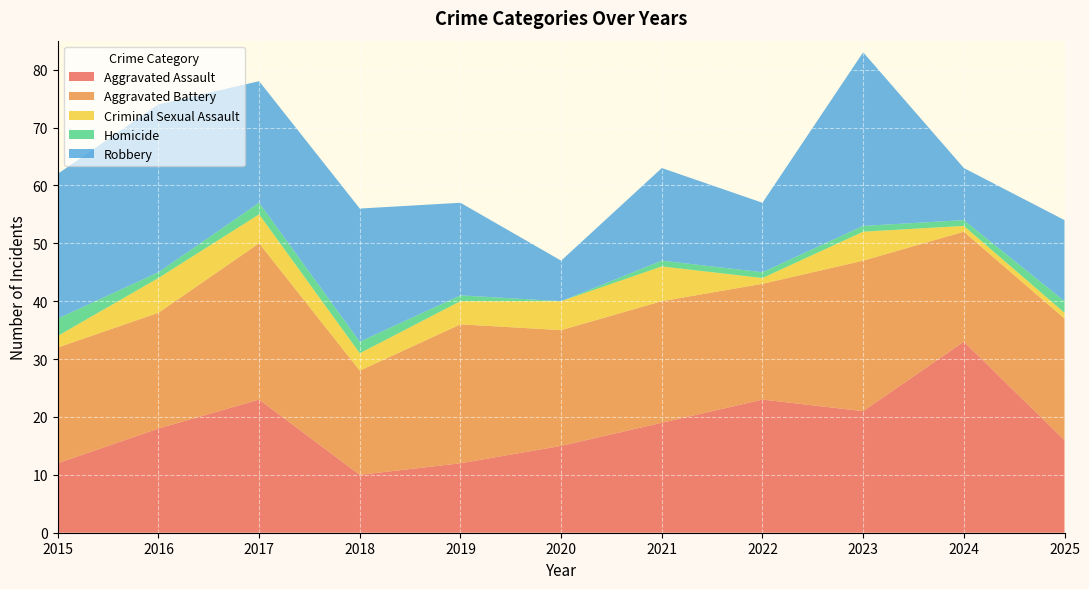

Reading left to right, what are all the values shown in this chart?

Aggravated Assault: 2015=12	2016=18	2017=23	2018=10	2019=12	2020=15	2021=19	2022=23	2023=21	2024=33	2025=16
Aggravated Battery: 2015=20	2016=20	2017=27	2018=18	2019=24	2020=20	2021=21	2022=20	2023=26	2024=19	2025=21
Criminal Sexual Assault: 2015=2	2016=6	2017=5	2018=3	2019=4	2020=5	2021=6	2022=1	2023=5	2024=1	2025=1
Homicide: 2015=3	2016=1	2017=2	2018=2	2019=1	2020=0	2021=1	2022=1	2023=1	2024=1	2025=2
Robbery: 2015=25	2016=29	2017=21	2018=23	2019=16	2020=7	2021=16	2022=12	2023=30	2024=9	2025=14